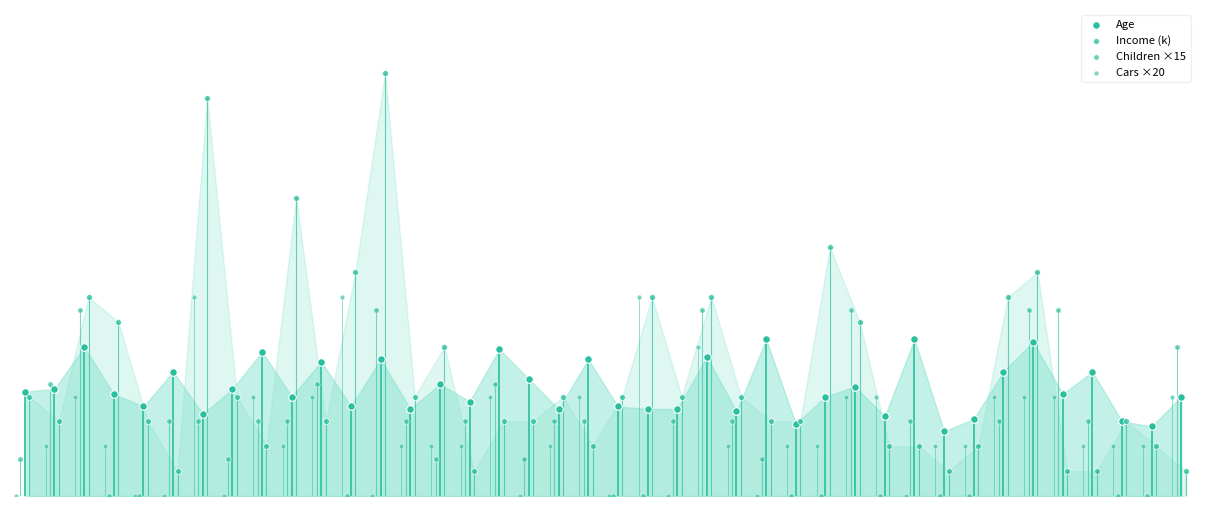

Which series reaches the maximum Y coordinate?

Income (k)